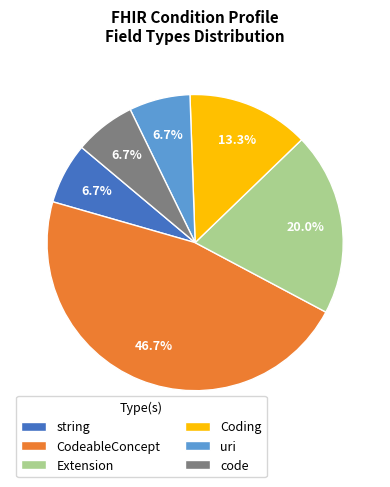

How much of the chart is everything except Coding?

86.7%